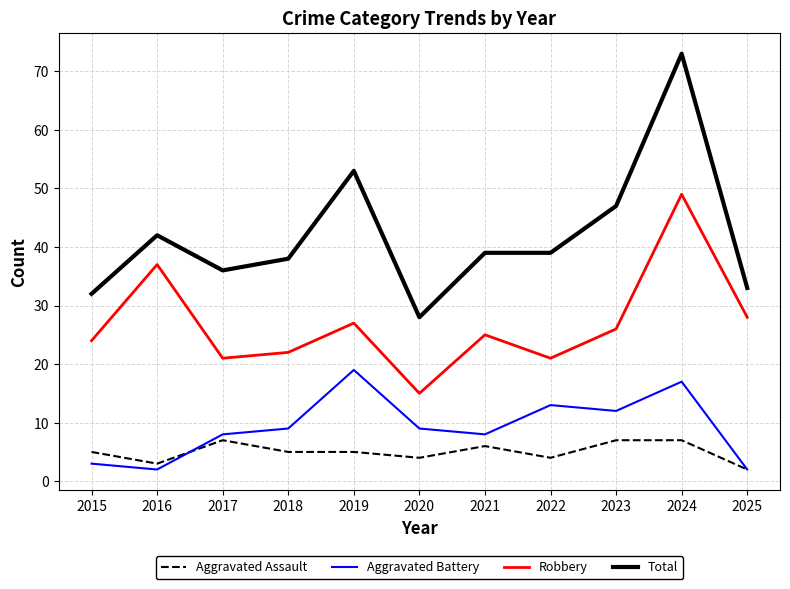

At which category does Total reach its first local valley?

2017